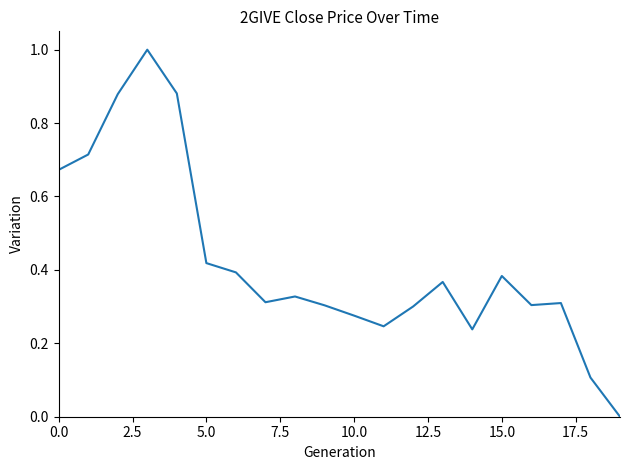

What is the difference between the maximum and minimum values?

1.0